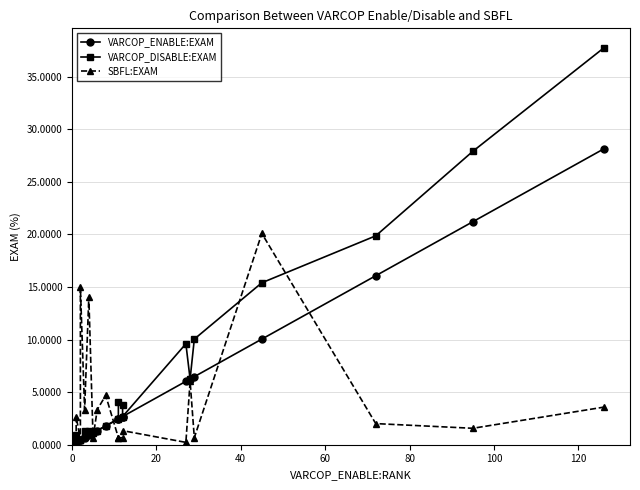

Reading left to right, transcribe all the data shown in this chart.

VARCOP_ENABLE:EXAM: 0.2	0.2	0.4	0.4	0.7	0.9	1.1	1.3	1.8	2.5	2.5	2.7	2.7	6.0	6.2	6.5	10.0	16.1	21.2	28.1
VARCOP_DISABLE:EXAM: 0.4	0.9	0.4	0.4	1.3	1.3	1.1	1.3	1.8	2.5	4.0	3.8	2.7	9.6	6.2	10.0	15.4	19.9	27.9	37.7
SBFL:EXAM: 0.4	2.7	0.4	15.0	3.3	14.1	0.7	3.3	4.7	0.7	0.7	0.7	1.3	0.2	6.0	0.7	20.1	2.0	1.6	3.6